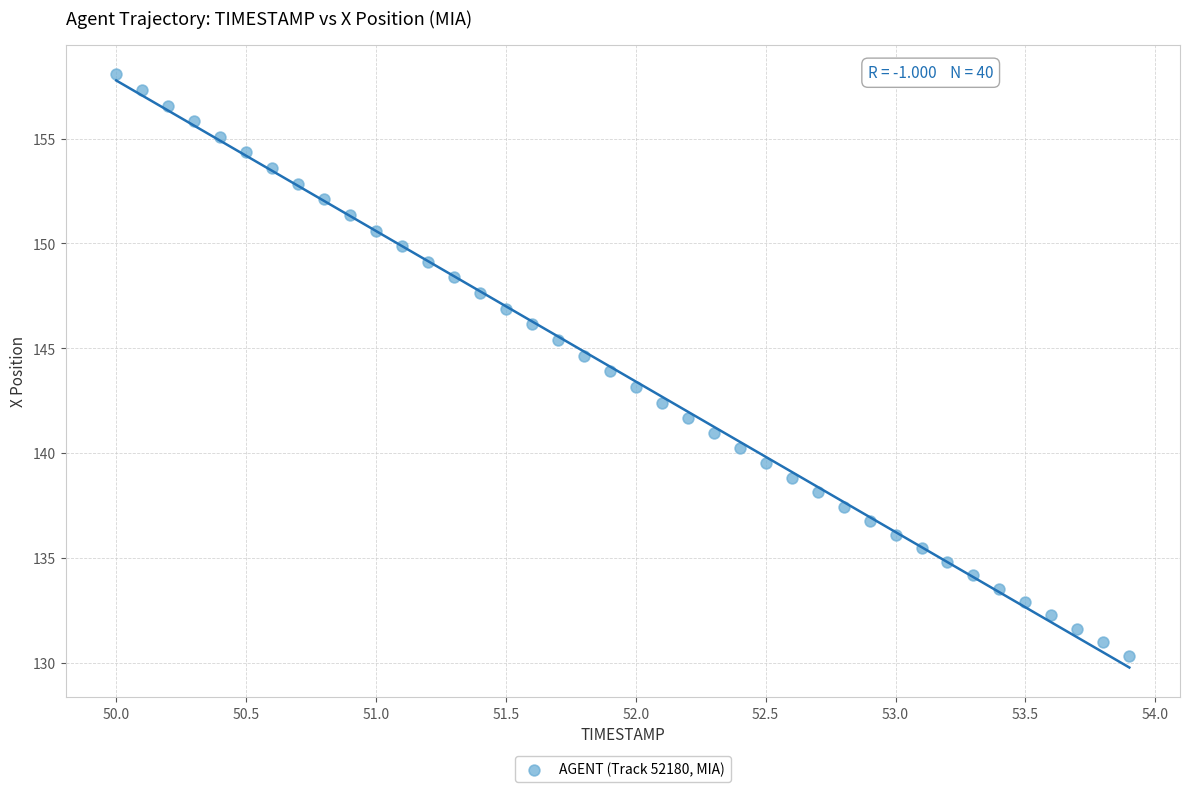

What is the range of X values (max minus min)?

3.9